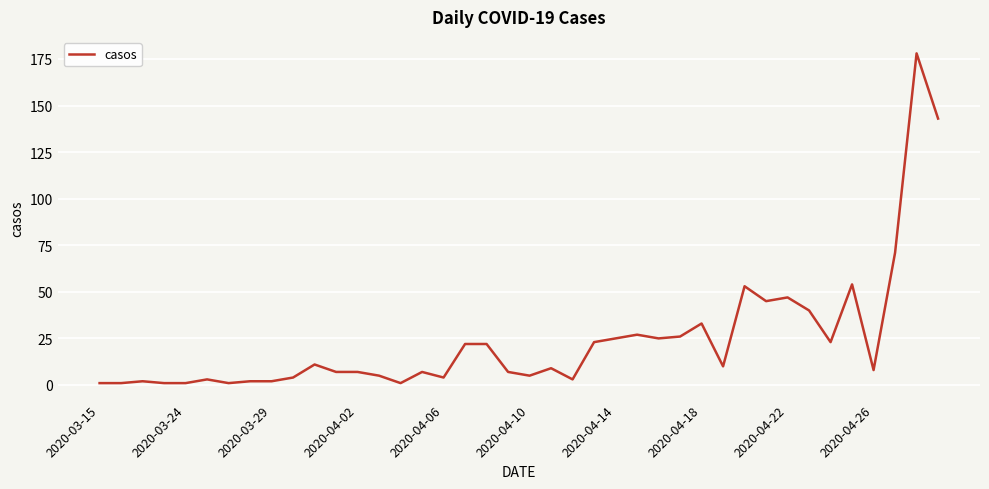

What is the maximum value shown in the chart?

178